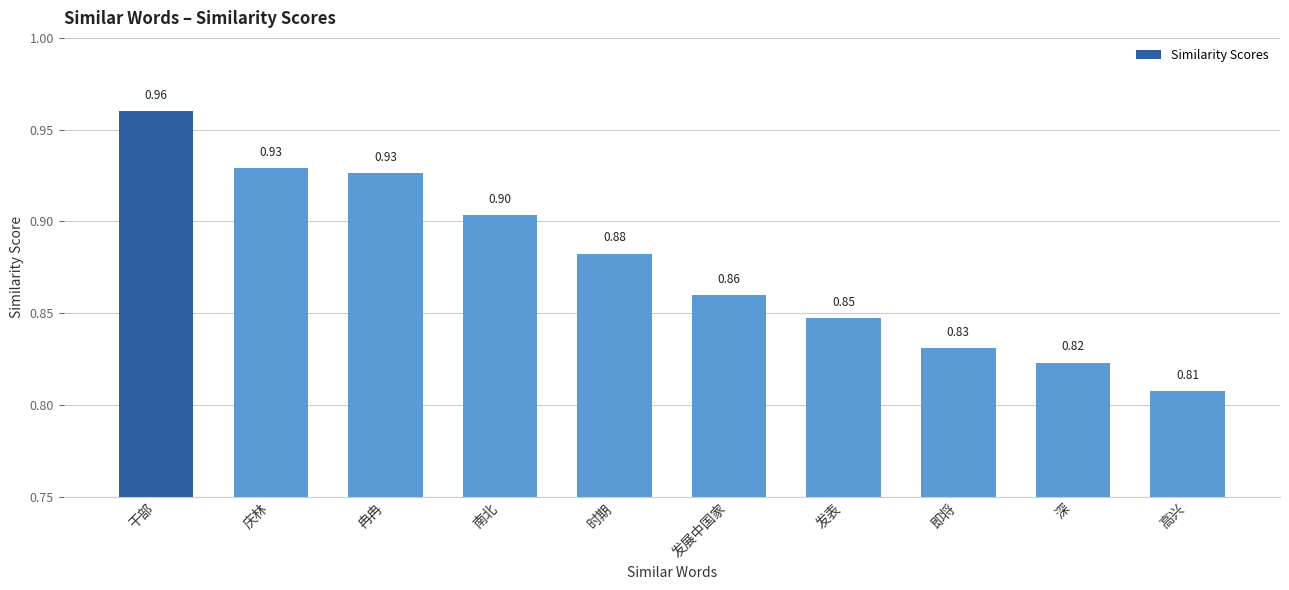

Is it true that the value at 干部 is 1.7?

False